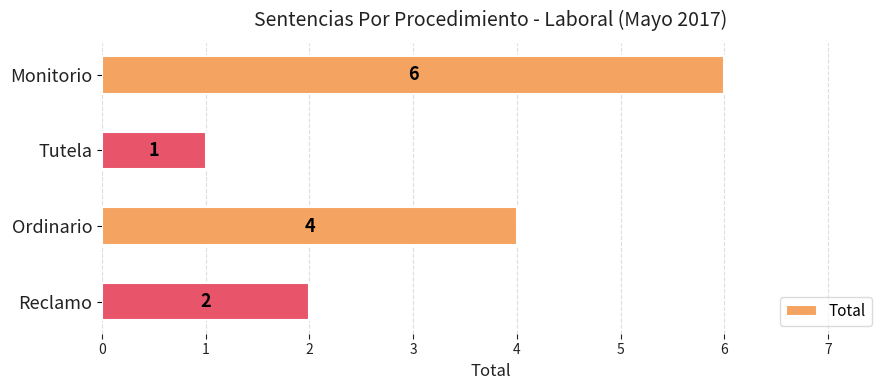

Rank the categories by value from highest to lowest.

Monitorio, Ordinario, Reclamo, Tutela